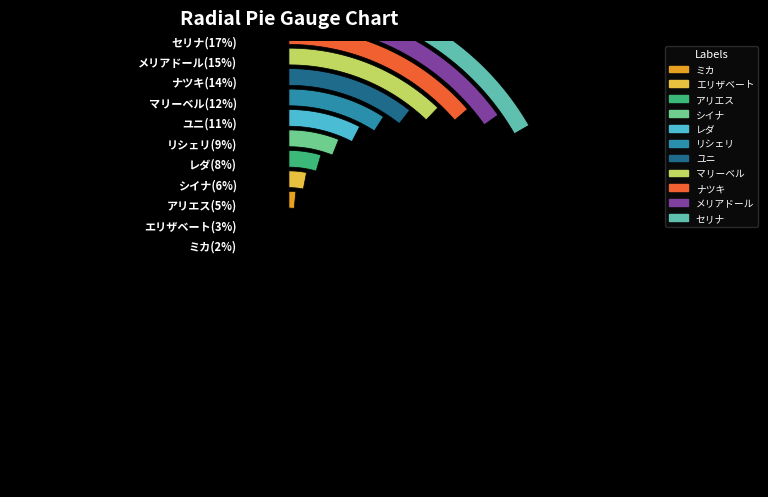

Combined, do メリアドール and ミカ account for over 50%?

No